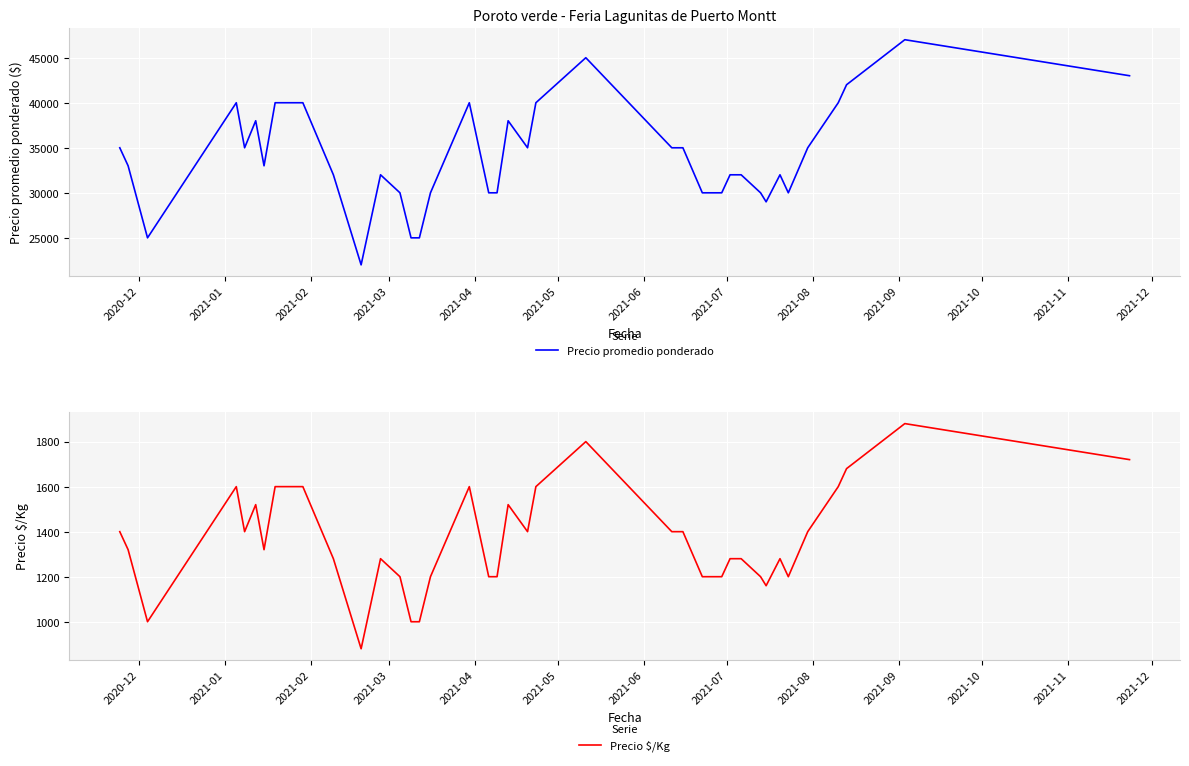

True or false: Precio promedio ponderado has more than 1 interior local peaks.

True